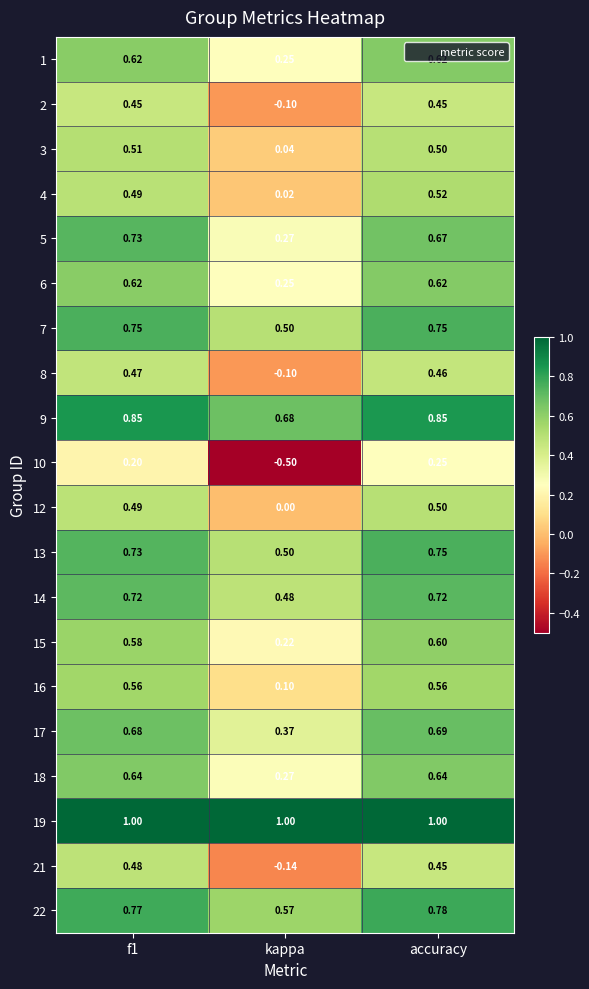

Which series has the largest total across all categories?

19